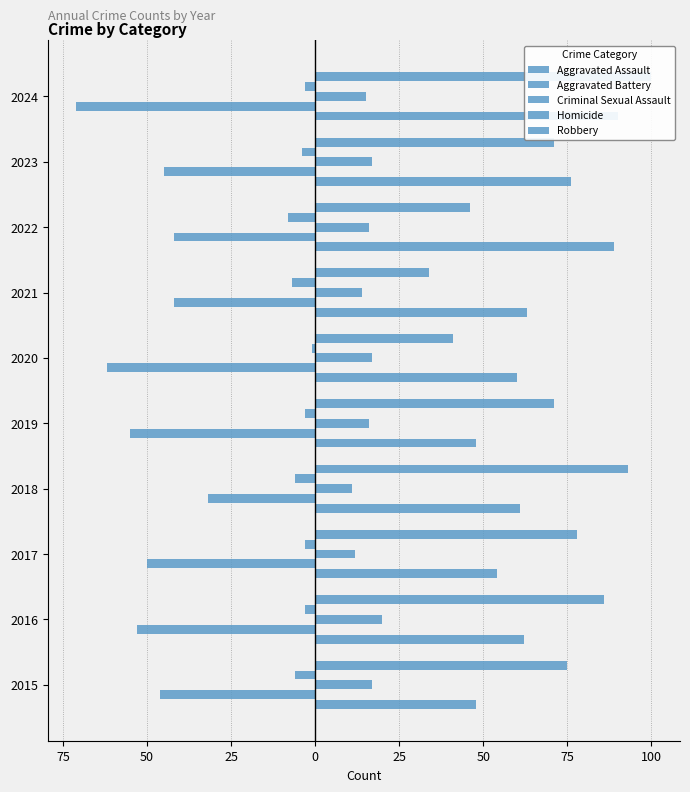

Does the chart contain any negative values?

Yes